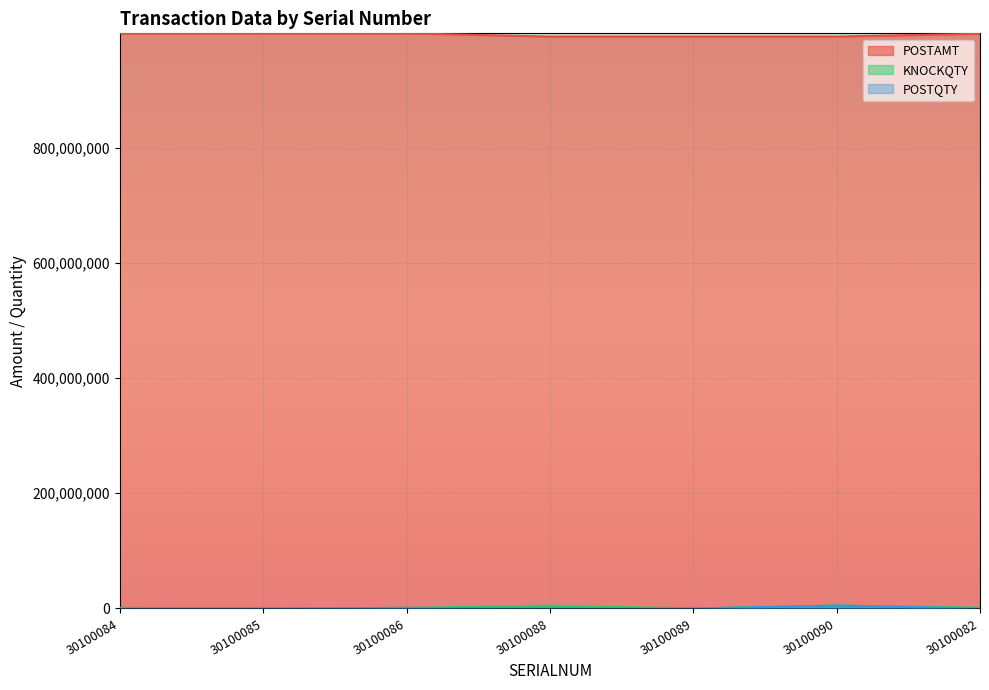

Reading left to right, what are all the values shown in this chart?

POSTAMT: 30100084=998629080.2	30100085=998629078.2	30100086=998629078.2	30100088=993029067.3	30100089=993029064.8	30100090=993029064.8	30100082=997949736.8
KNOCKQTY: 30100084=1000000.0	30100085=0.0	30100086=1000000.0	30100088=5000000.0	30100089=0.0	30100090=5000000.0	30100082=1500000.0
POSTQTY: 30100084=10000.0	30100085=10000.0	30100086=1010000.0	30100088=0.0	30100089=0.0	30100090=5000000.0	30100082=0.0